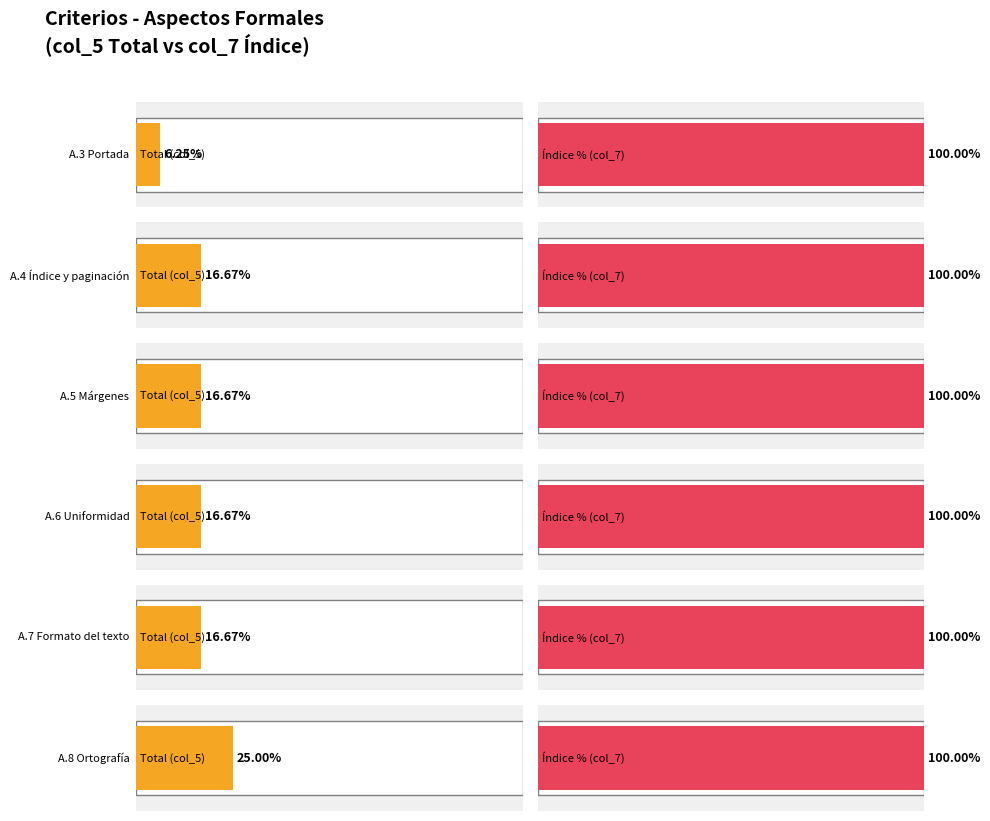

Does the chart contain stacked bars?

No